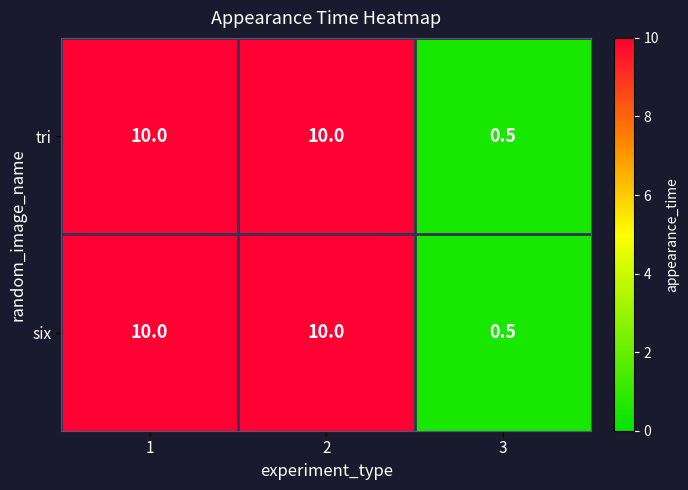

At which category does the chart reach its minimum across all series?

3